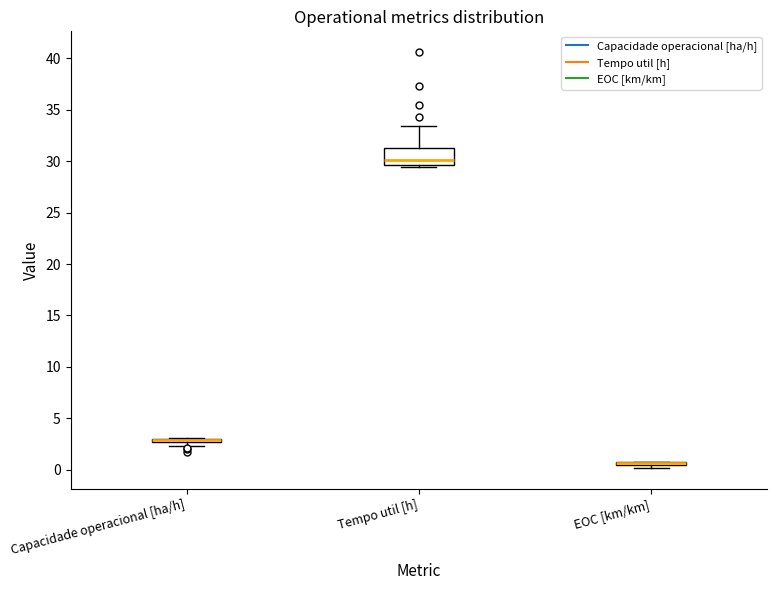

Which box is the tallest, from its lower edge to its upper edge?

Tempo util [h]